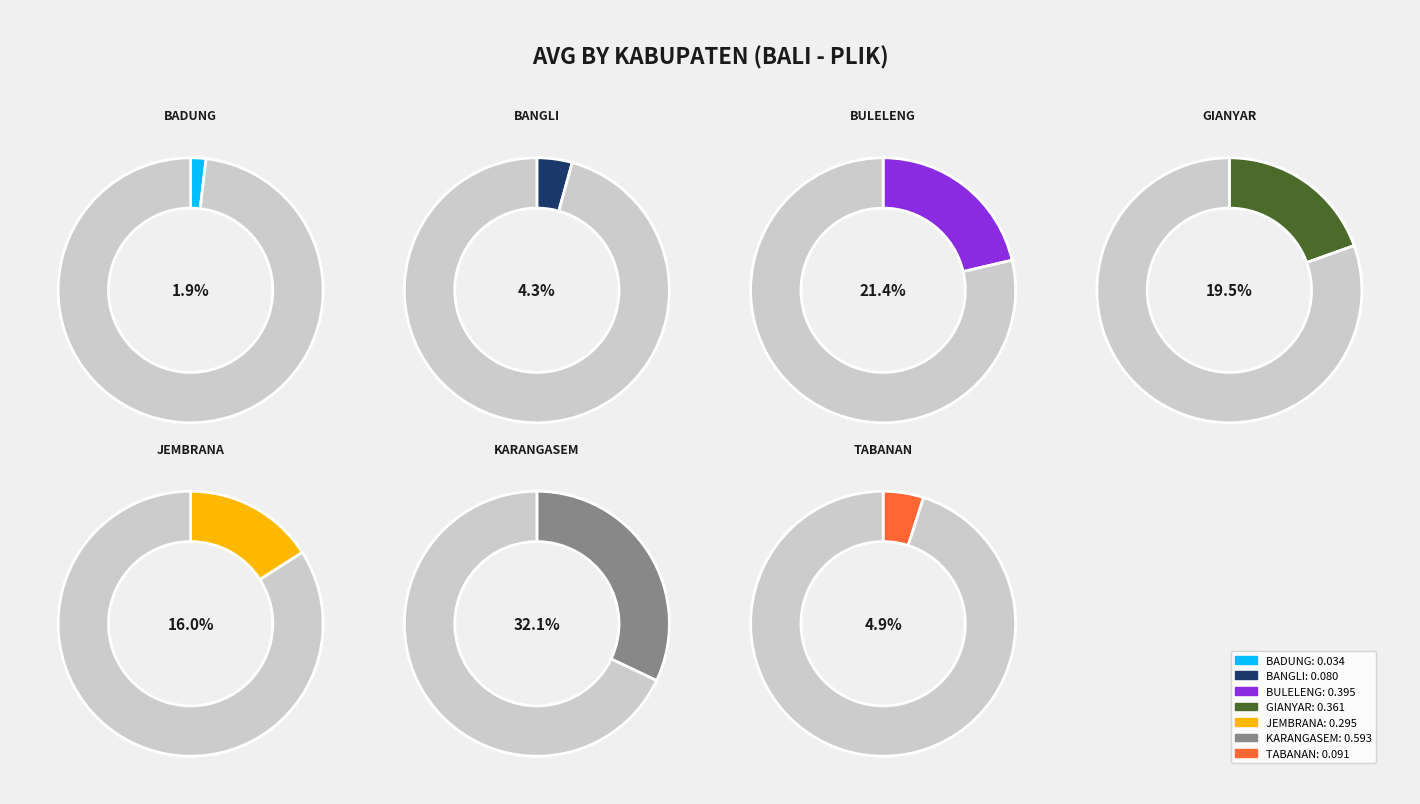

What percentage is NOT represented by BADUNG?

98.1%